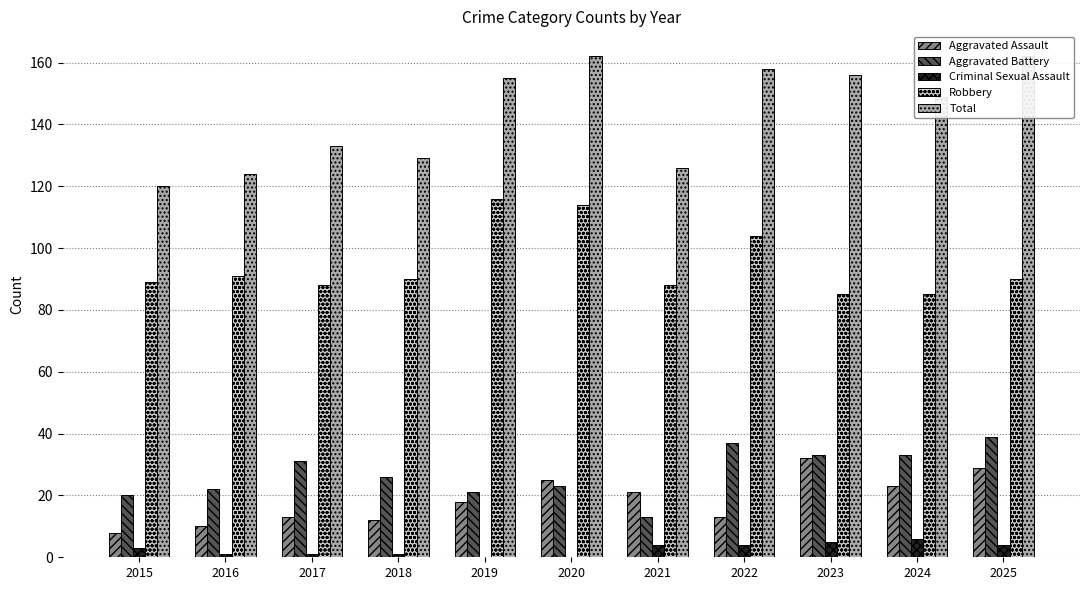

Reading left to right, extract all data points from this chart.

Aggravated Assault: 2015=8	2016=10	2017=13	2018=12	2019=18	2020=25	2021=21	2022=13	2023=32	2024=23	2025=29
Aggravated Battery: 2015=20	2016=22	2017=31	2018=26	2019=21	2020=23	2021=13	2022=37	2023=33	2024=33	2025=39
Criminal Sexual Assault: 2015=3	2016=1	2017=1	2018=1	2019=0	2020=0	2021=4	2022=4	2023=5	2024=6	2025=4
Robbery: 2015=89	2016=91	2017=88	2018=90	2019=116	2020=114	2021=88	2022=104	2023=85	2024=85	2025=90
Total: 2015=120	2016=124	2017=133	2018=129	2019=155	2020=162	2021=126	2022=158	2023=156	2024=149	2025=162